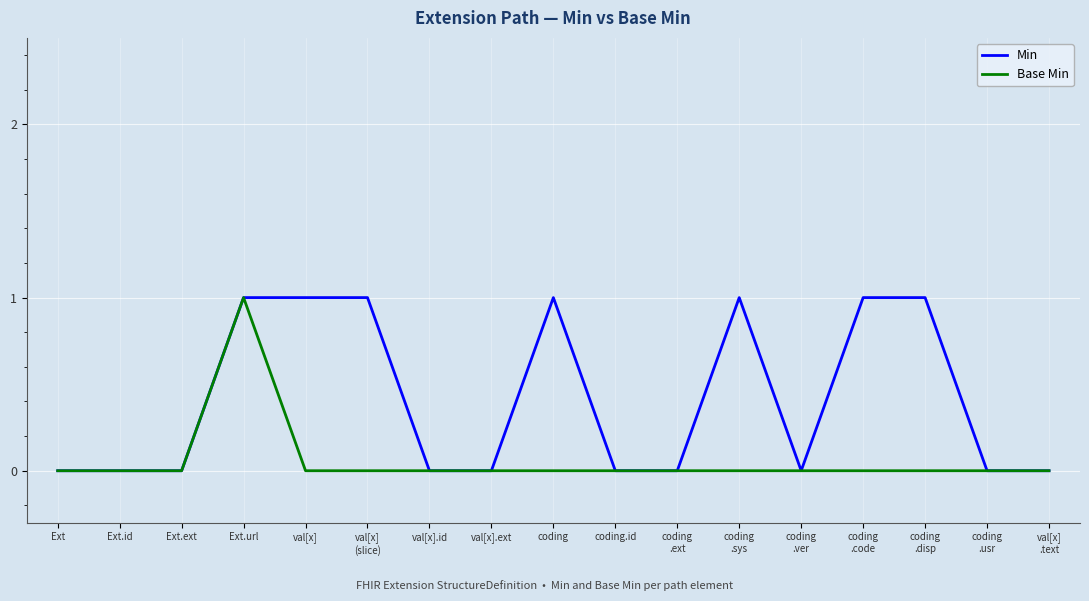

What is the sum of all Min values?

7